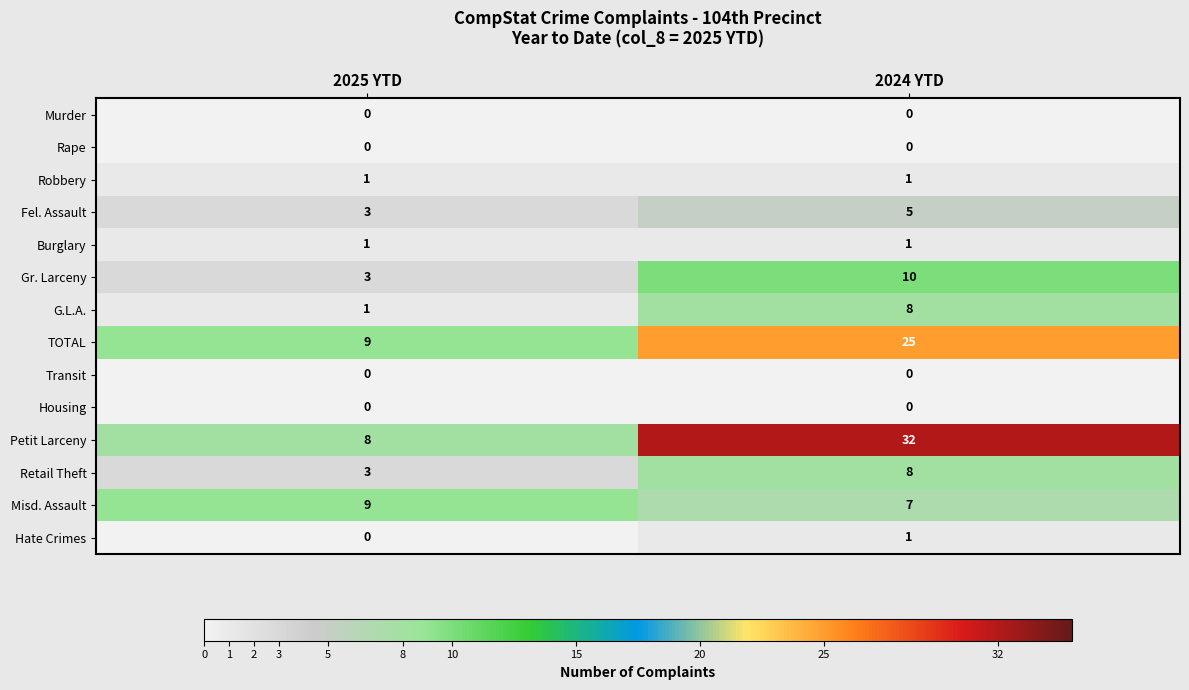

Reading right to left, what are all the values shown in this chart?

Murder: 0	0
Rape: 0	0
Robbery: 1	1
Fel. Assault: 5	3
Burglary: 1	1
Gr. Larceny: 10	3
G.L.A.: 8	1
TOTAL: 25	9
Transit: 0	0
Housing: 0	0
Petit Larceny: 32	8
Retail Theft: 8	3
Misd. Assault: 7	9
Hate Crimes: 1	0